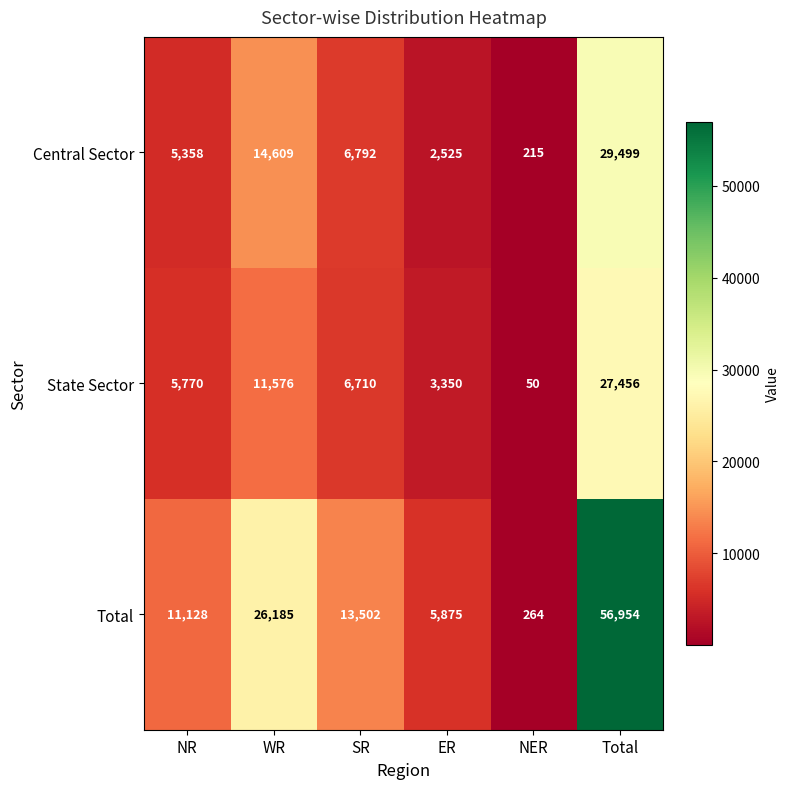

Reading left to right, what are all the values shown in this chart?

Central Sector: NR=5358	WR=14609	SR=6792	ER=2525	NER=215	Total=29499
State Sector: NR=5770	WR=11576	SR=6710	ER=3350	NER=50	Total=27456
Total: NR=11128	WR=26185	SR=13502	ER=5875	NER=264	Total=56954